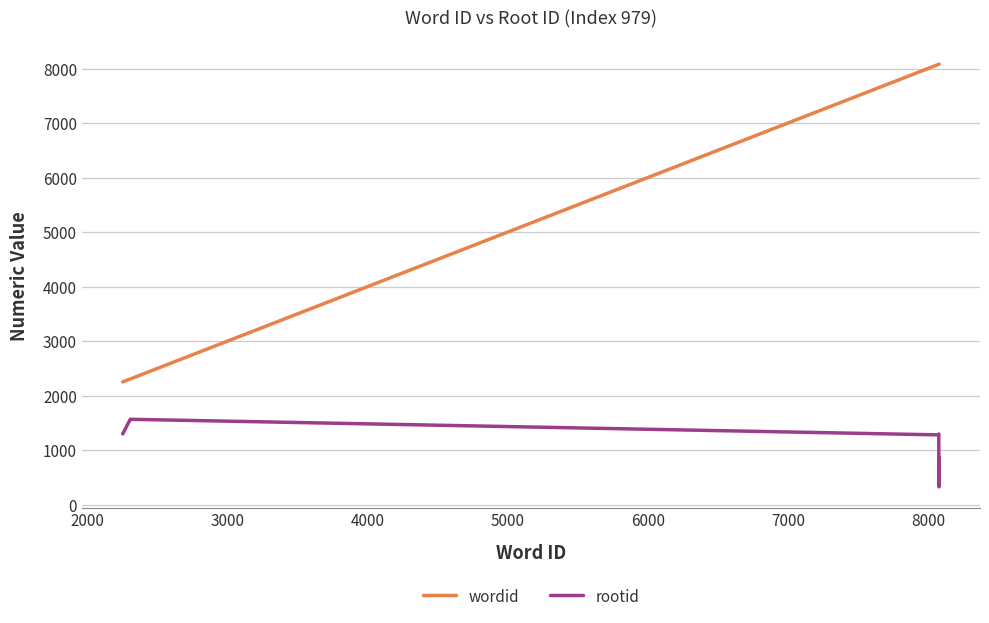

What is the maximum value for wordid?

8080